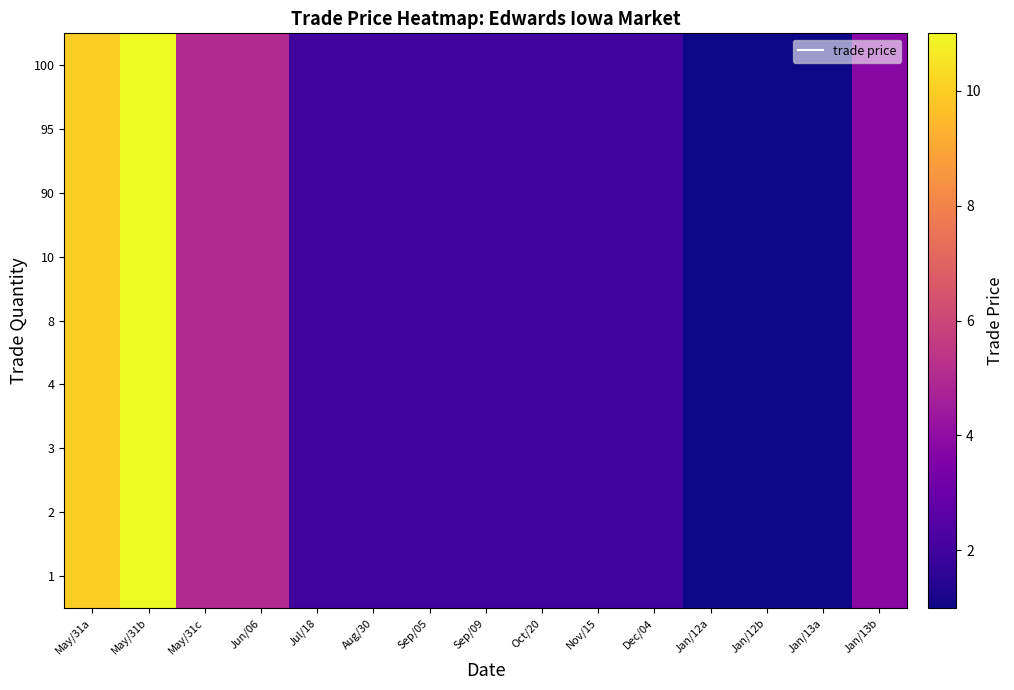

Which has a higher value, Jul/18 or Jun/06?

Jun/06